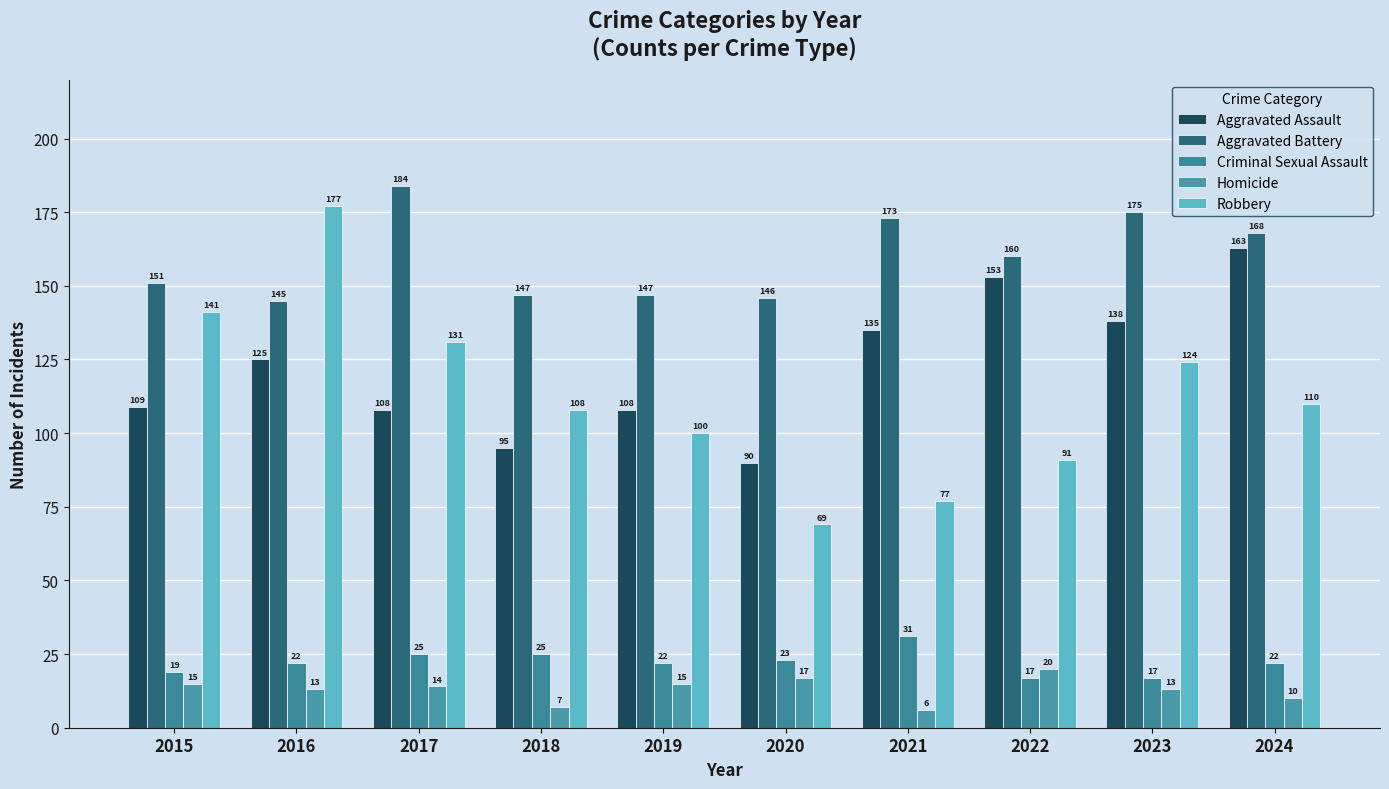

Which series has the largest total across all categories?

Aggravated Battery